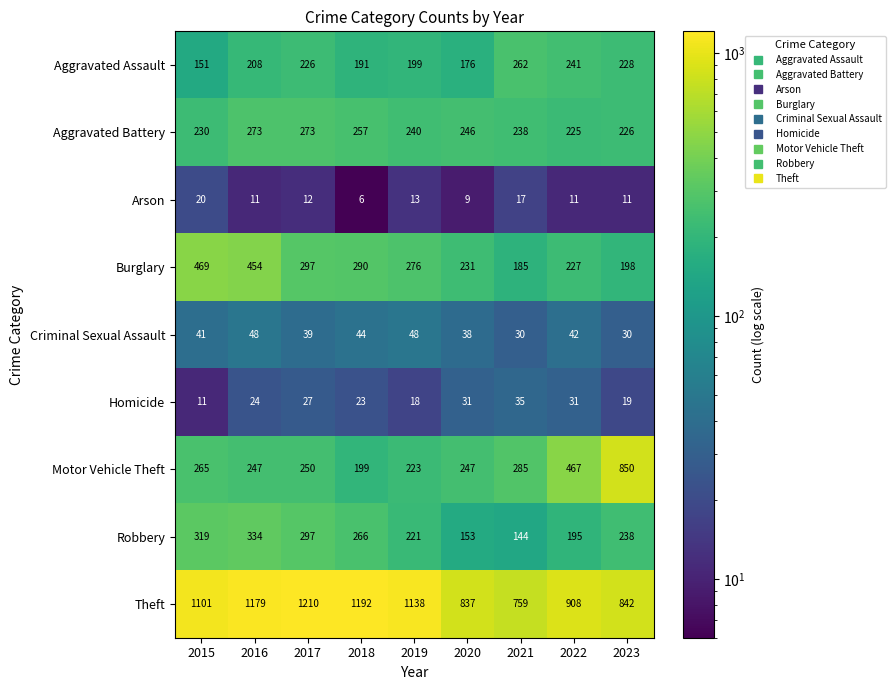

Is it true that Robbery equals 115 at 2017?

False